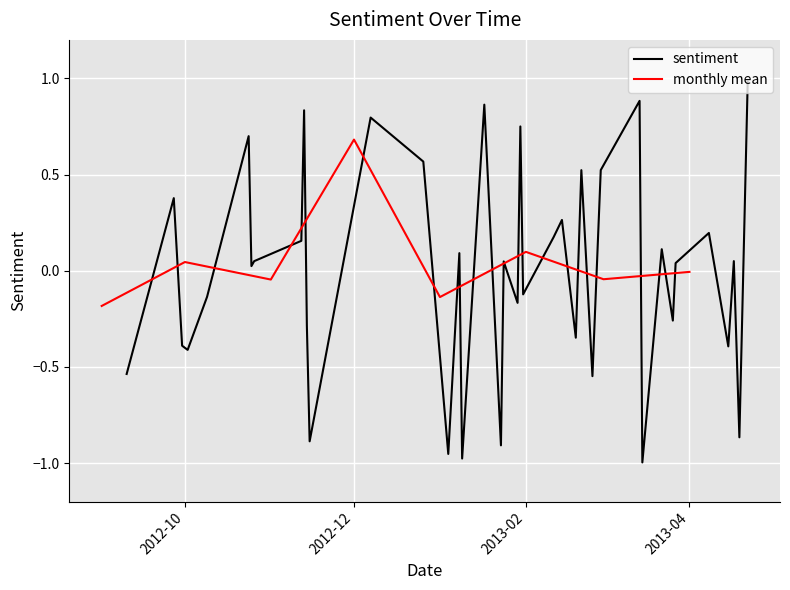

What is the maximum value for sentiment?

1.0